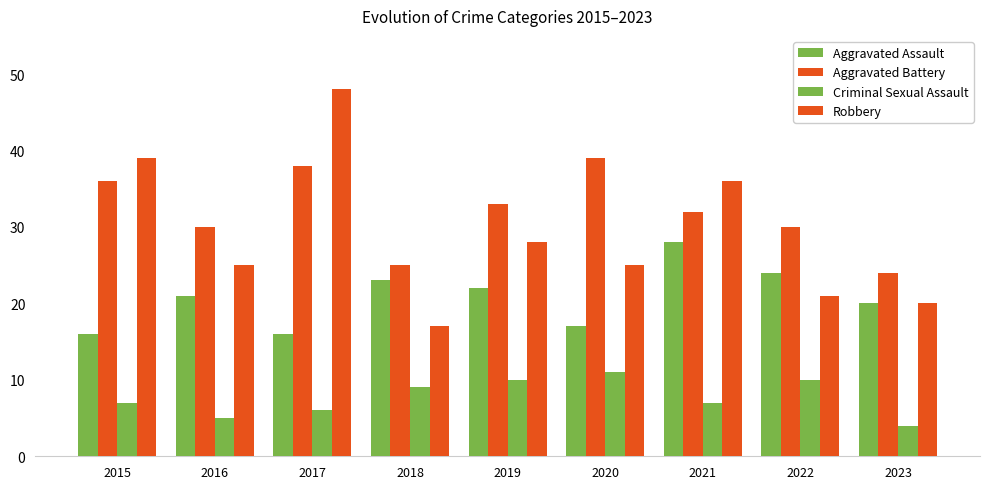

How many data points does each series have?

9